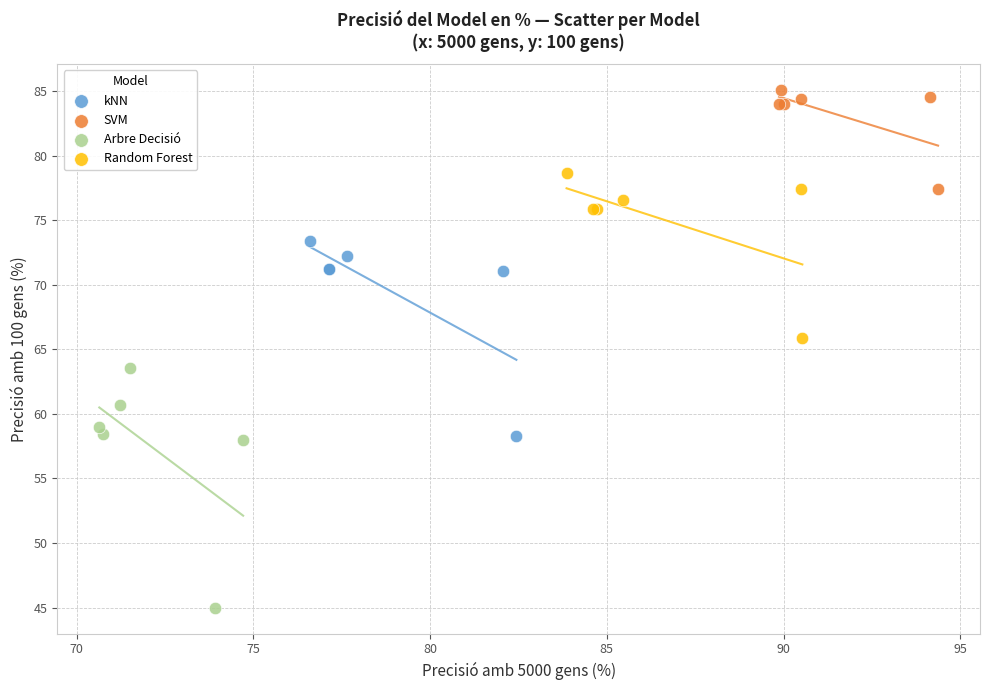

Which series reaches the minimum Y coordinate?

Arbre Decisió